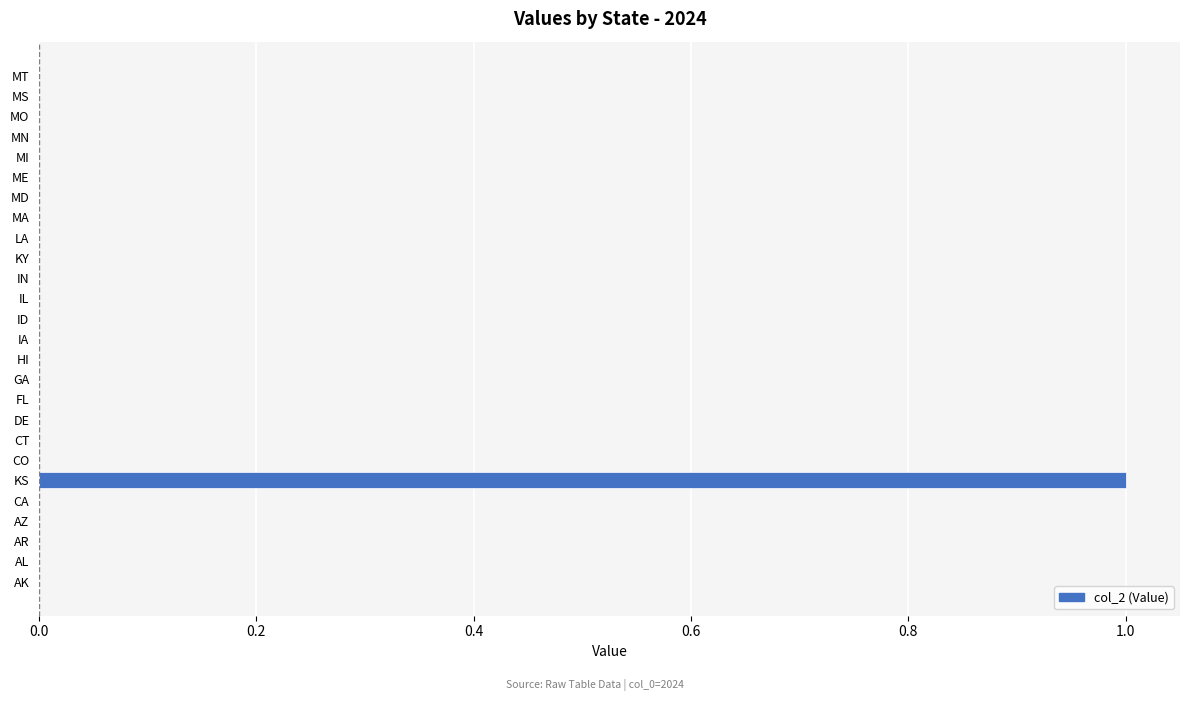

Are the bars horizontal?

Yes